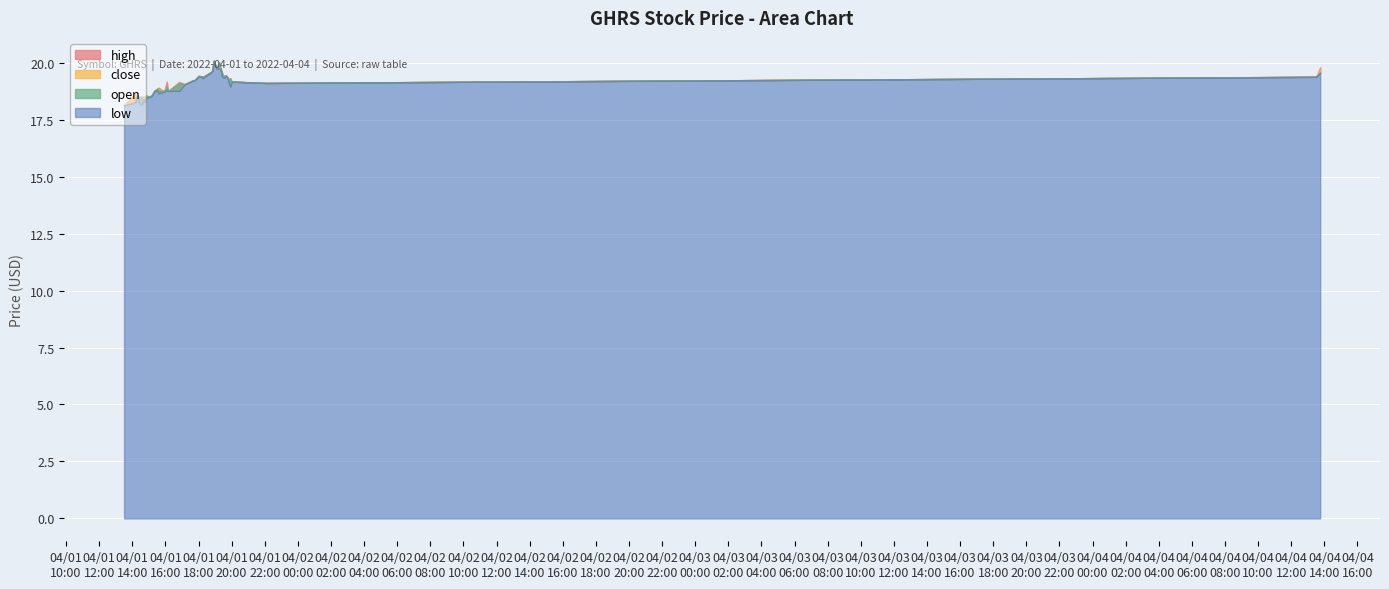

At 2022-04-01 14:50:00, list the series in order from smallest to largest.

low, close, open, high